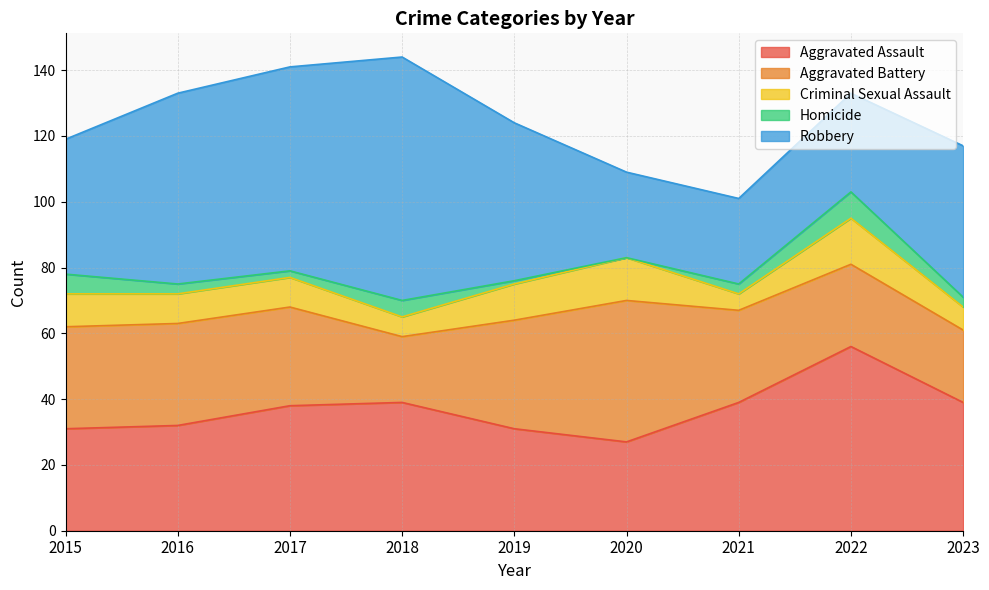

What is the total value across all series at 2022?

133